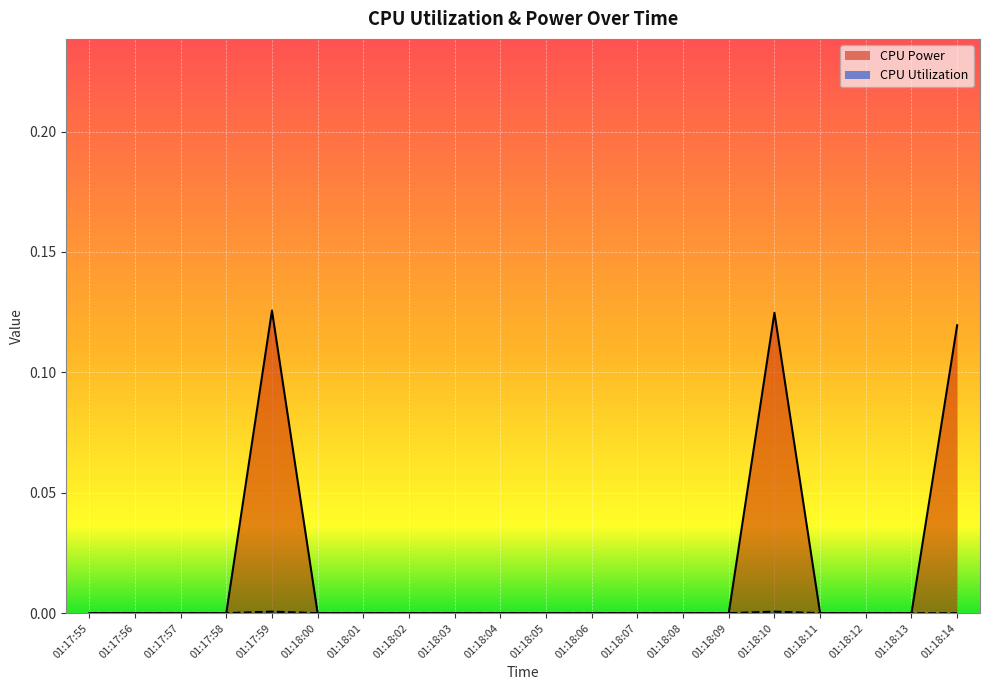

Which series has the largest range (max minus min)?

CPU Power